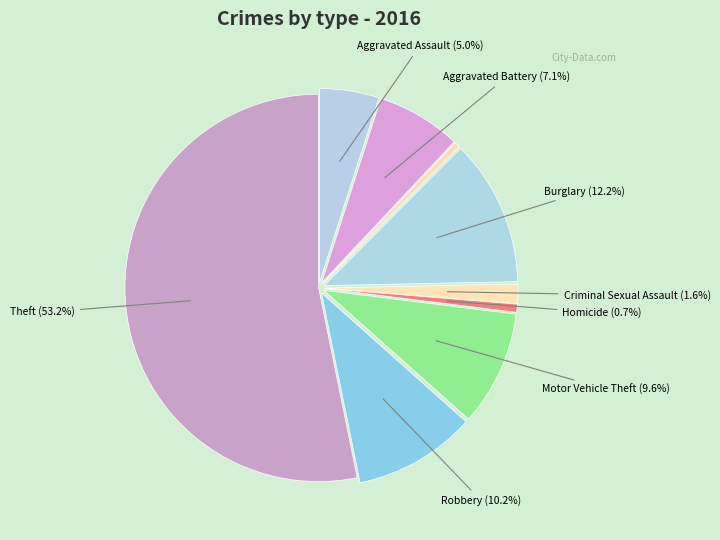

Rank the categories by value from highest to lowest.

Theft, Burglary, Robbery, Motor Vehicle Theft, Aggravated Battery, Aggravated Assault, Criminal Sexual Assault, Homicide, Arson